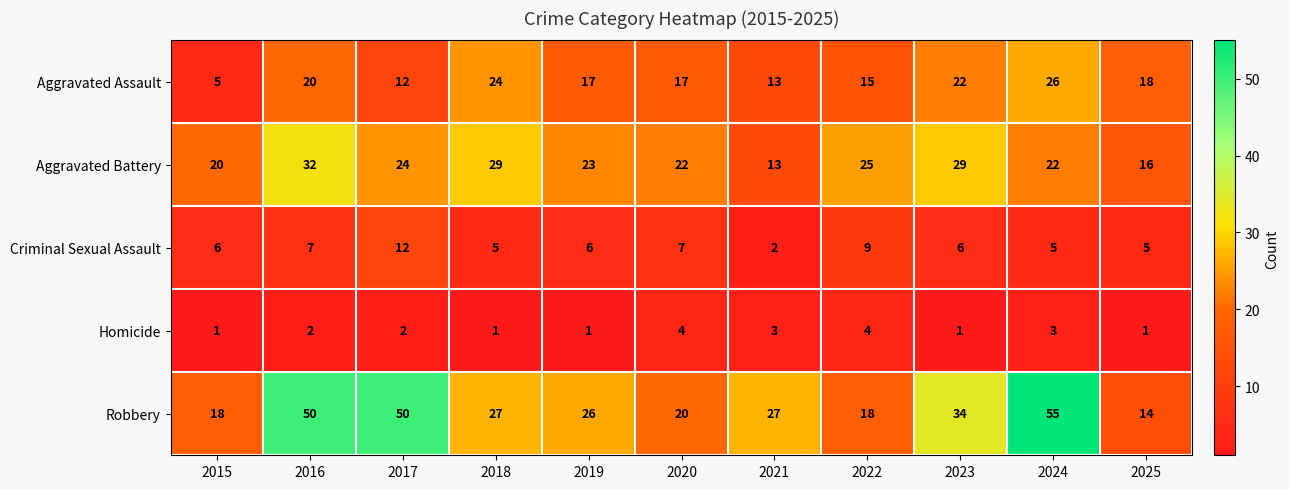

What is the sum of the Robbery values at 2019 and 2015?

44